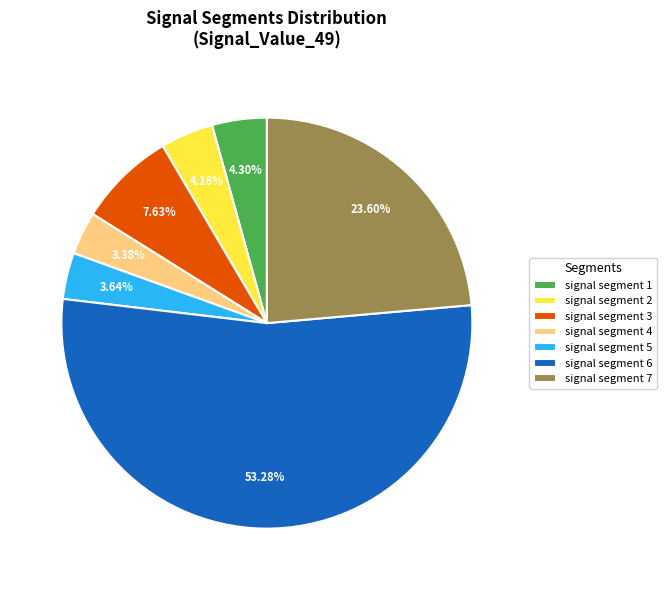

Count the number of slices in the pie.

7